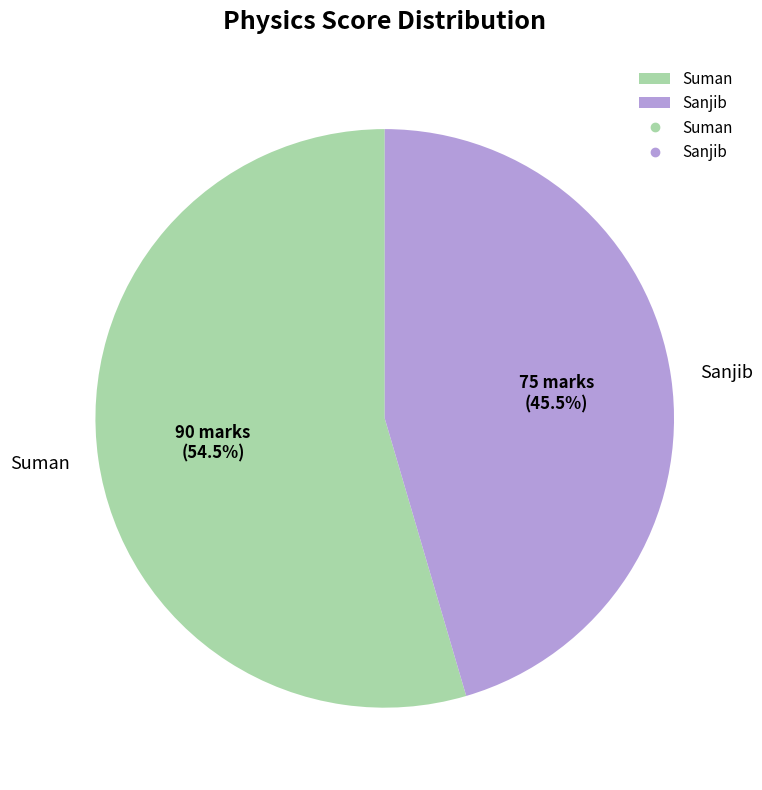

Between Sanjib and Suman, which is larger?

Suman